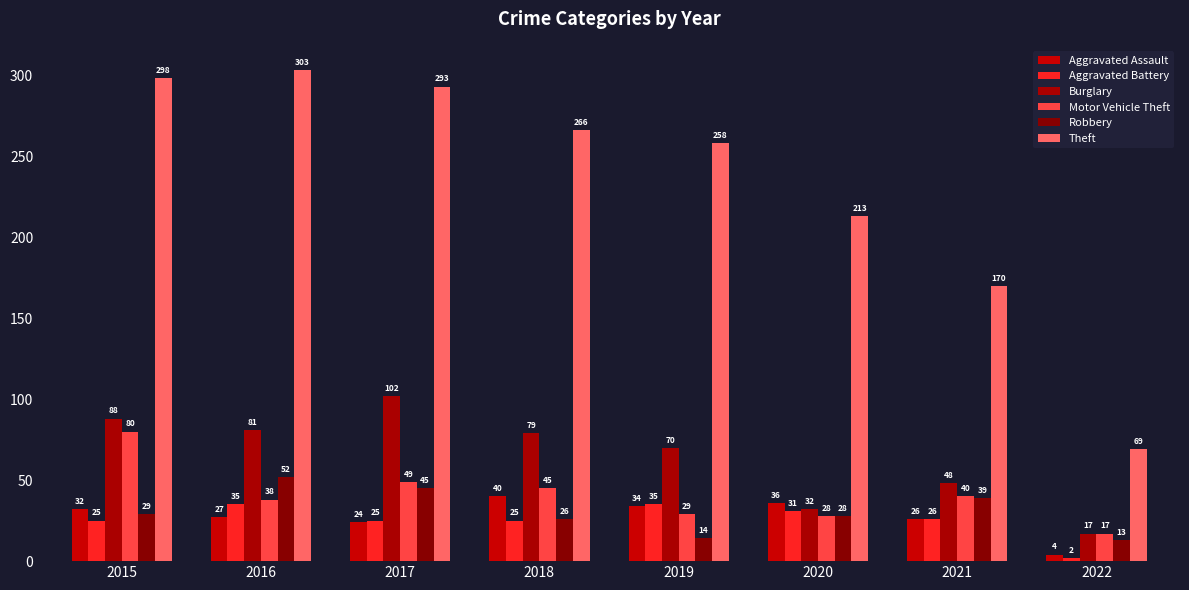

How many bars are there in each group?

6